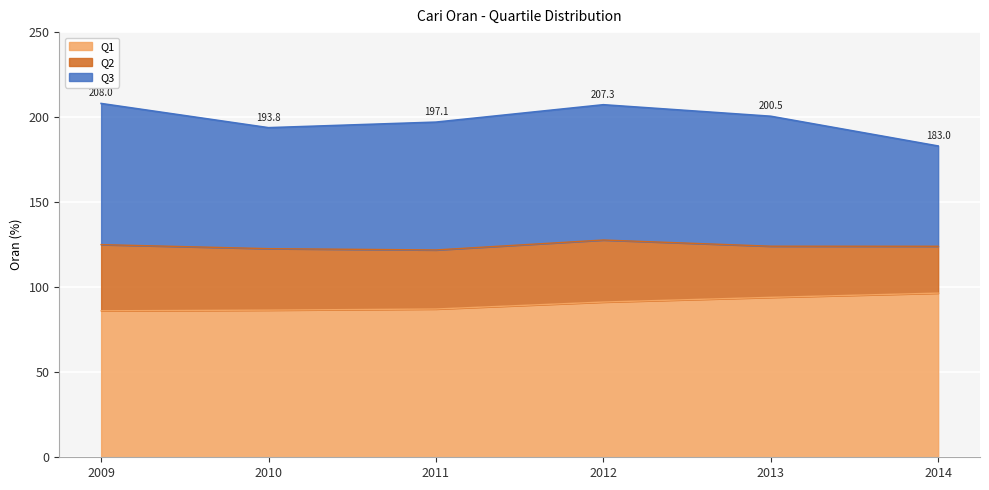

What is the total value across all series at 2009?

208.0